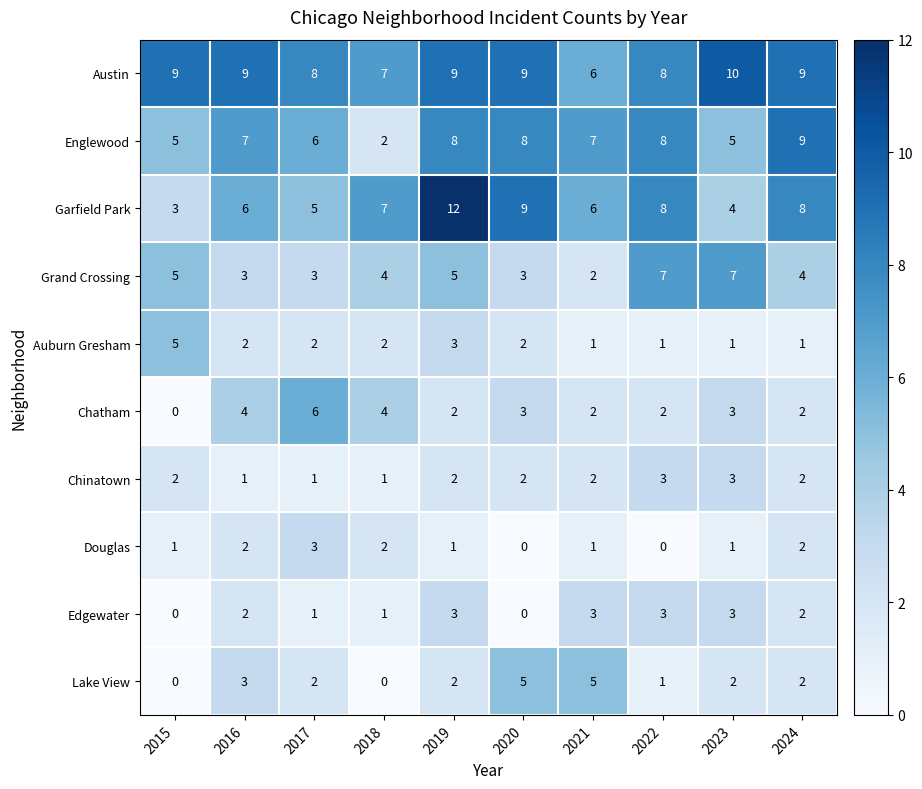

What is the total value across all series at 2024?

41